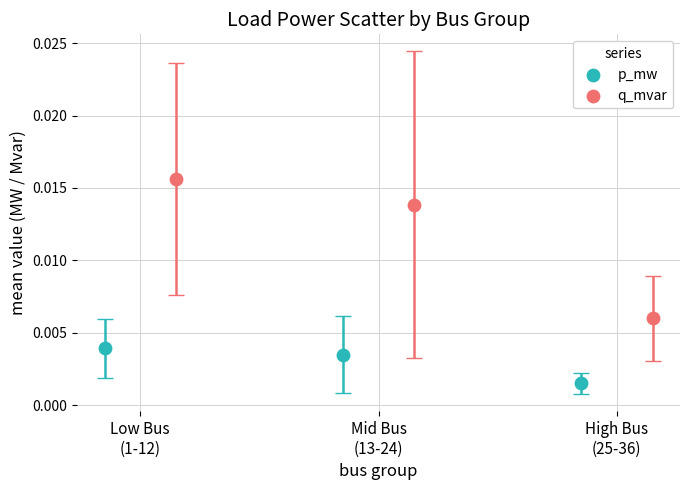

Which series reaches the maximum Y coordinate?

q_mvar